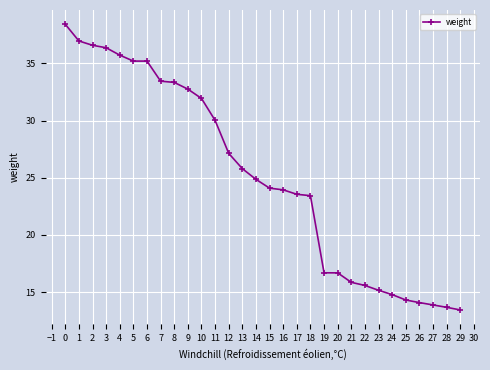

What is the approximate value at 9?

32.7